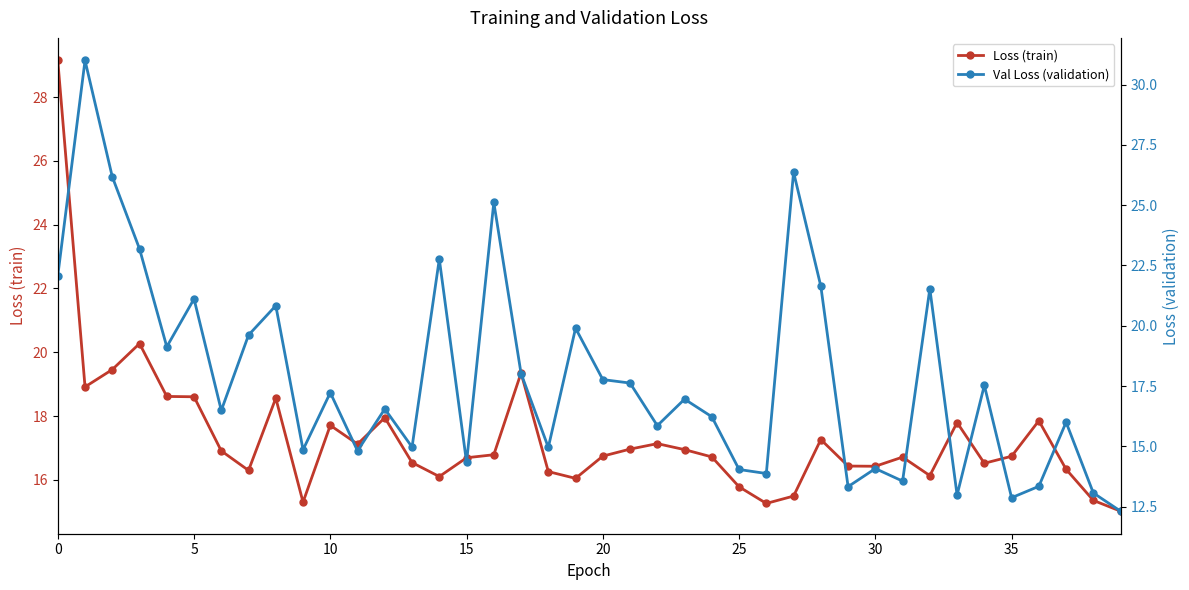

Is it true that Loss (train) equals 16.4 at 30?

True